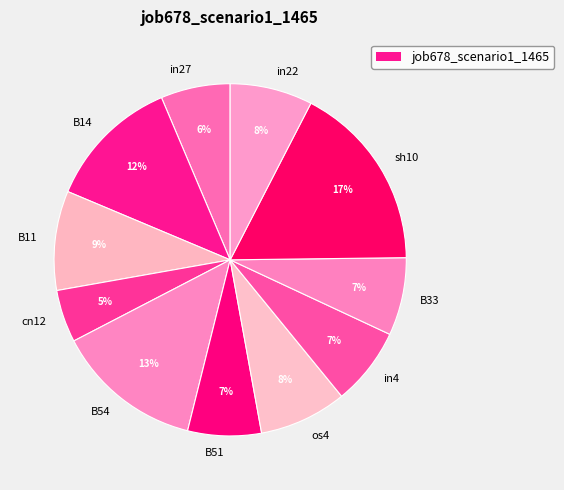

To the nearest percent, what portion does in27 represent?

6%